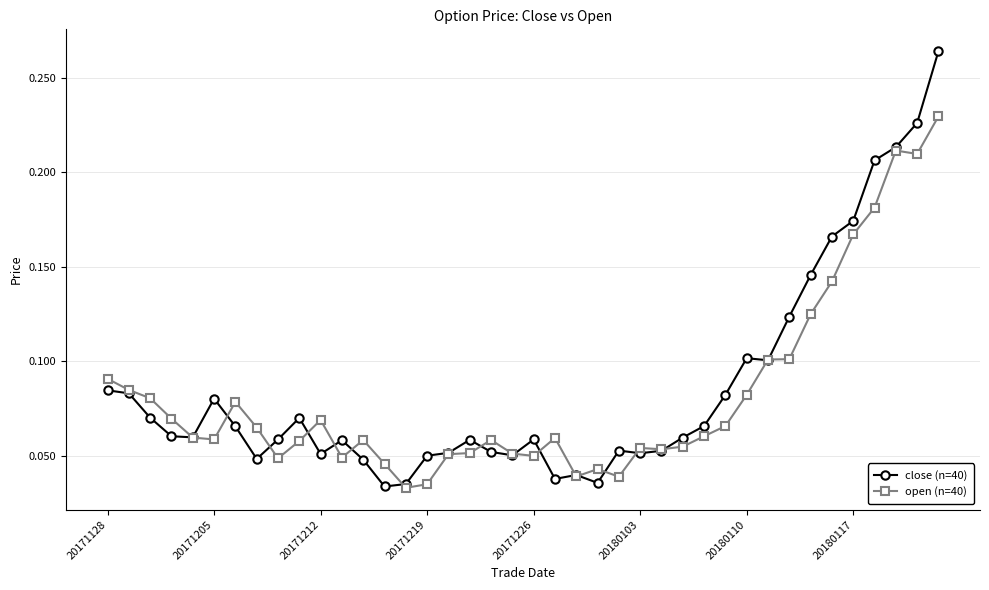

True or false: close (n=40) and open (n=40) intersect in this chart.

True